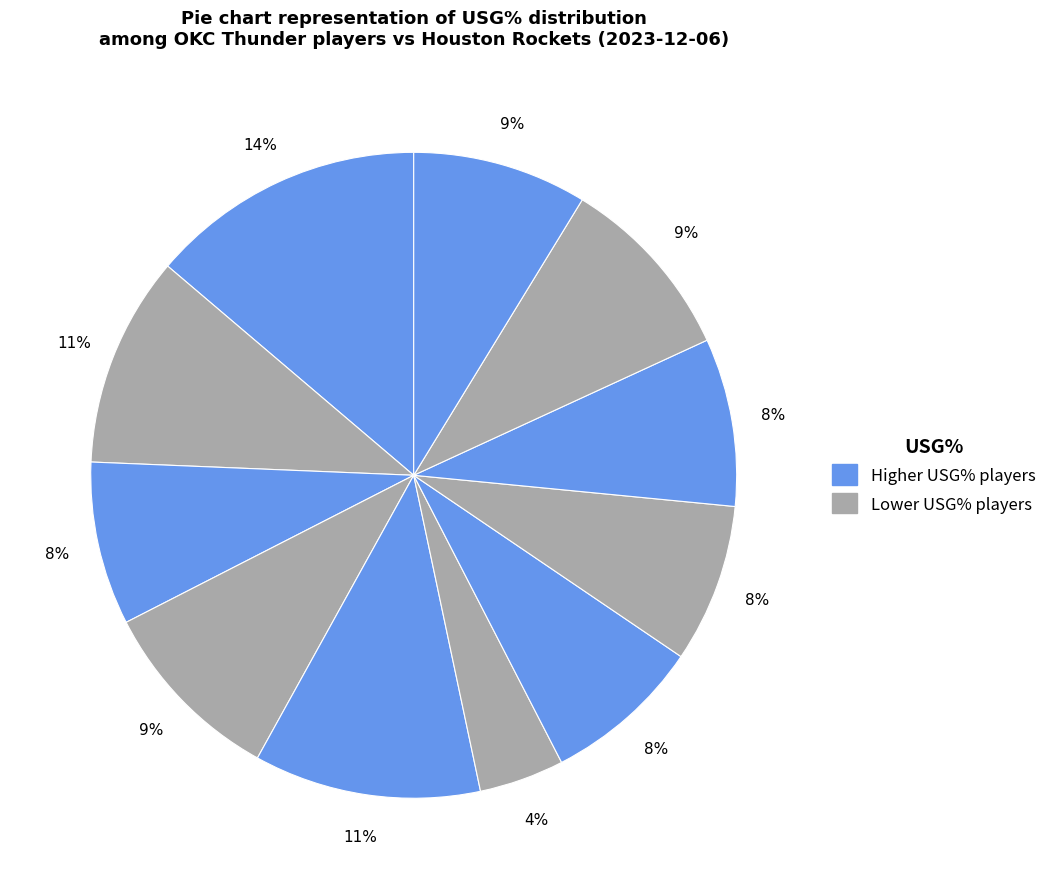

Count the number of slices in the pie.

11